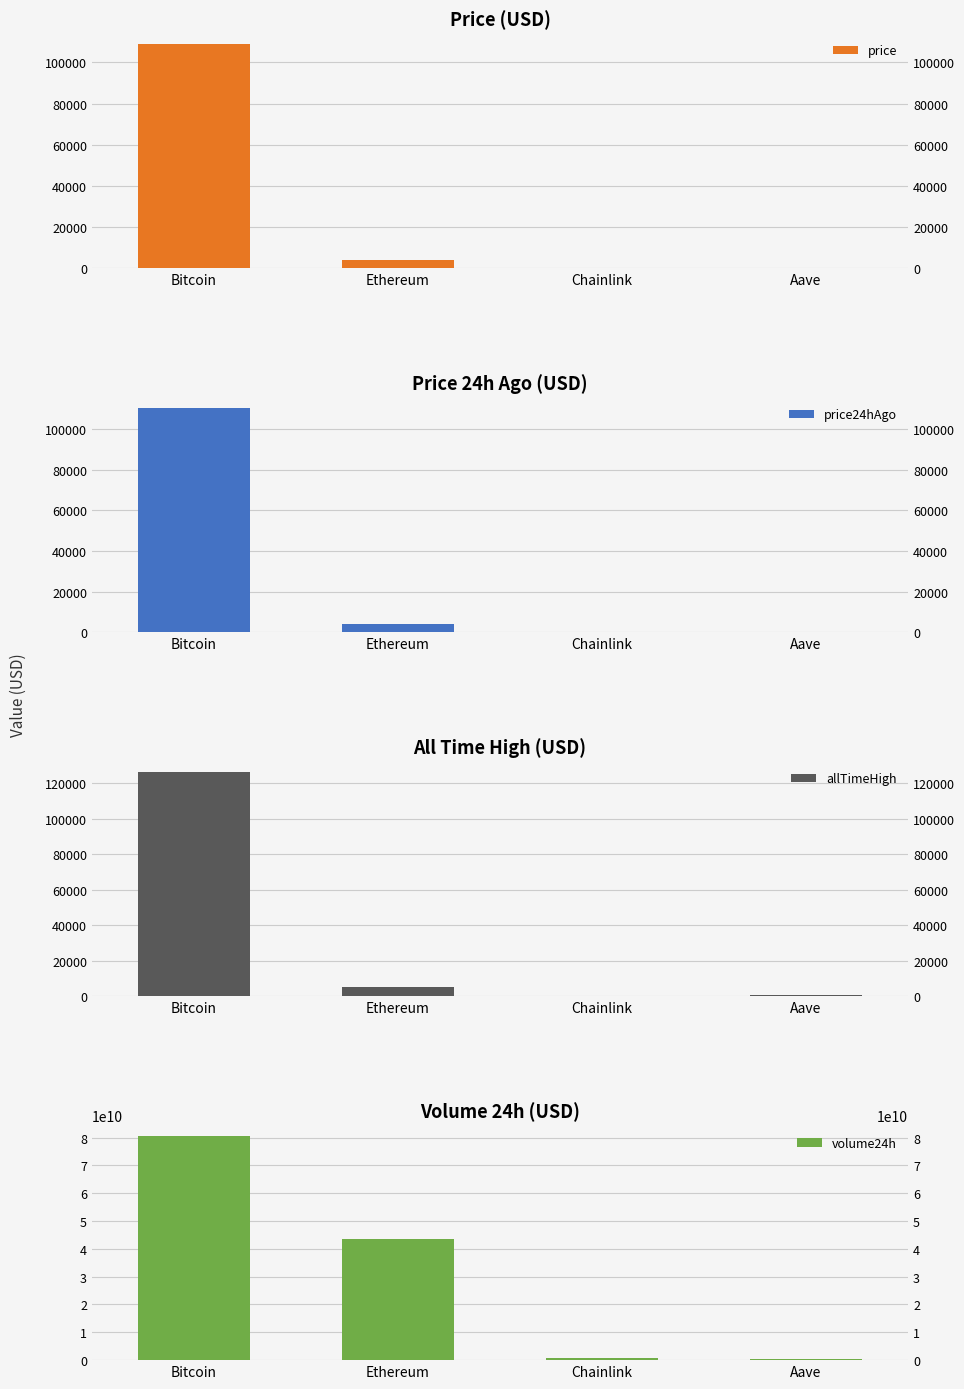

The price series shows 238.8 at Aave. True or false?

True